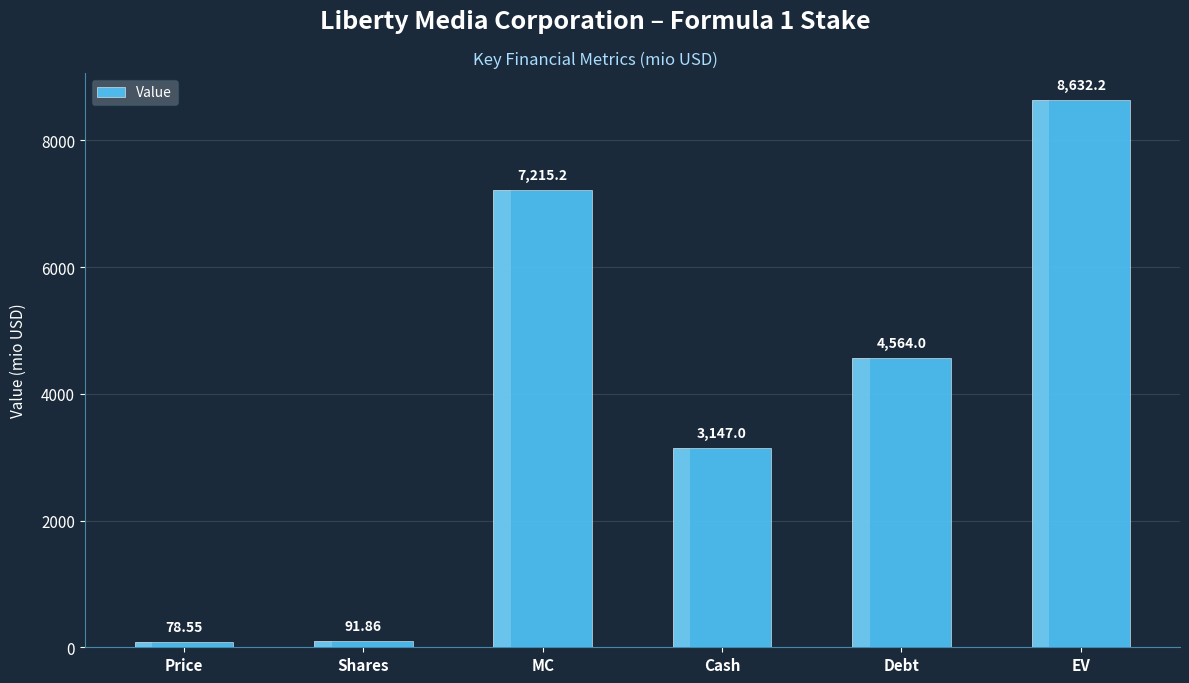

Where is the data nearest to the value 4355?

Debt